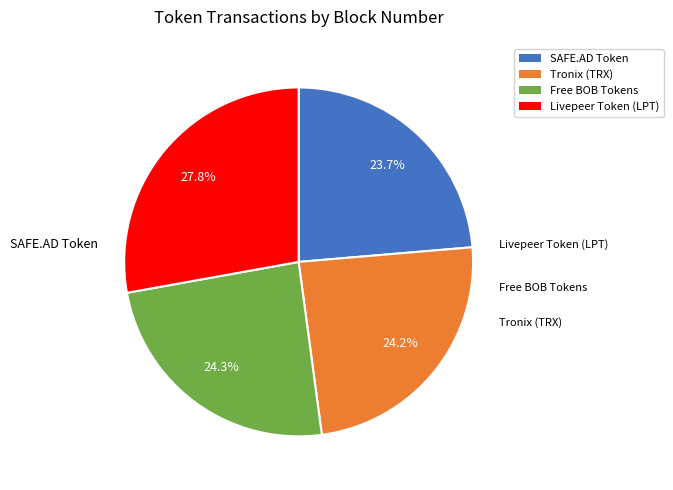

Count the number of slices in the pie.

4